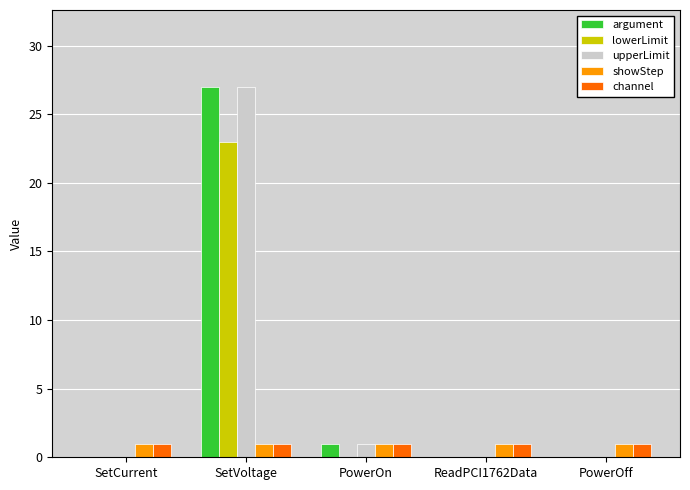

At which label is upperLimit closest to 13?

PowerOn